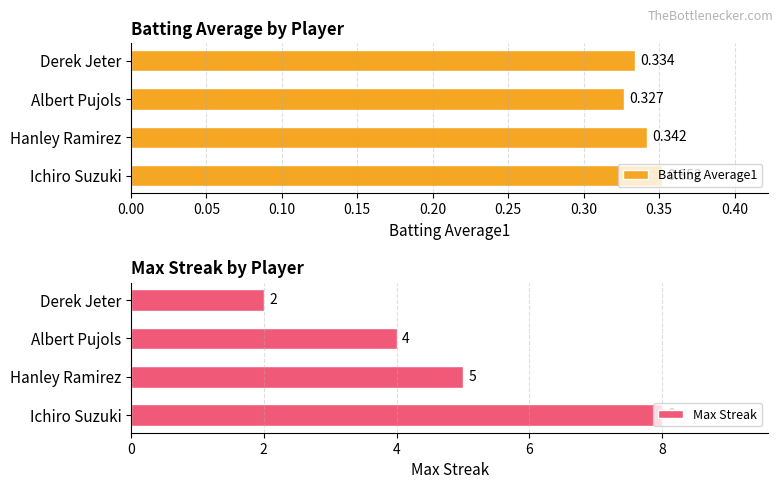

What is the minimum value for Batting Average1?

0.3